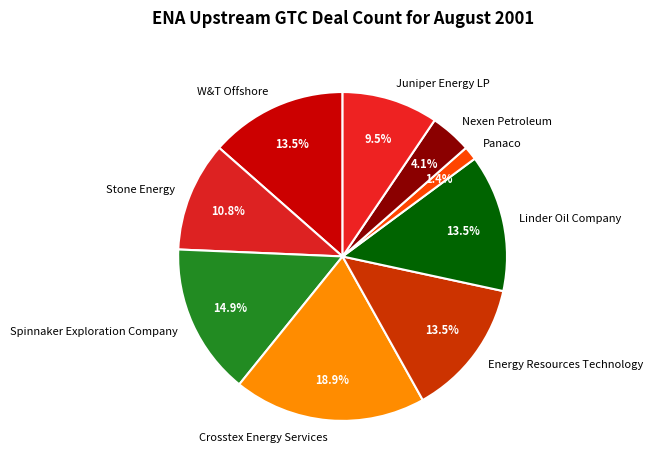

Does Panaco account for over 50% of the chart?

No